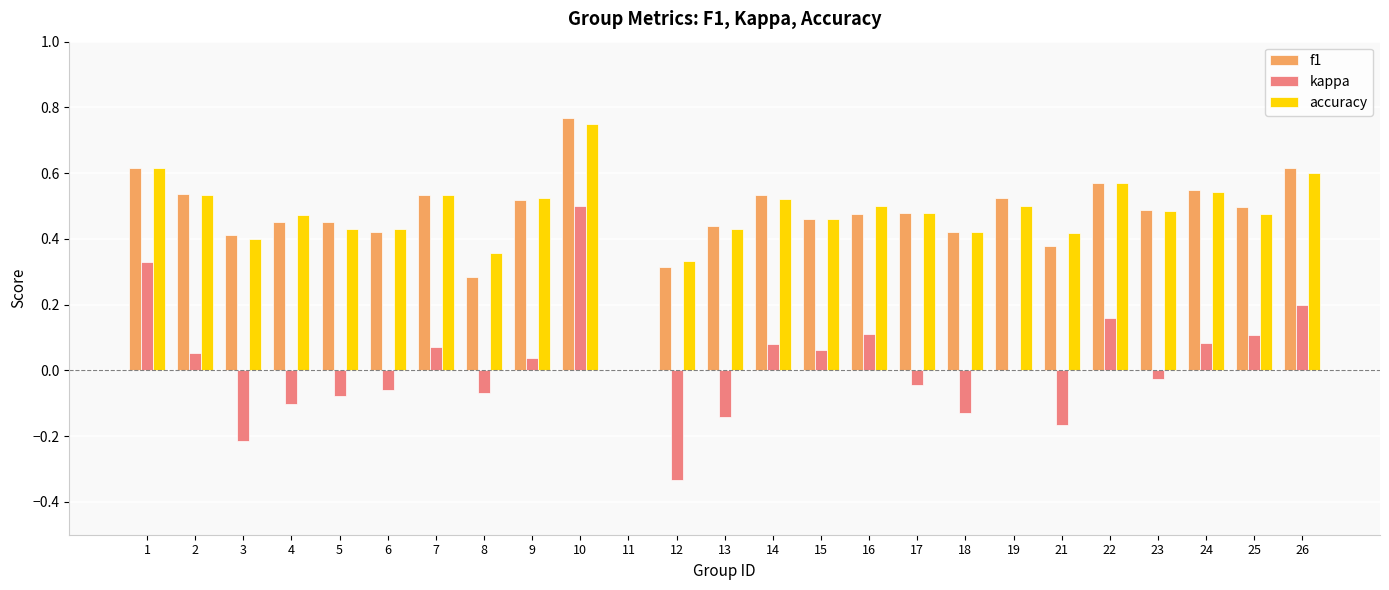

The value of f1 at 3 is 0.2. True or false?

False